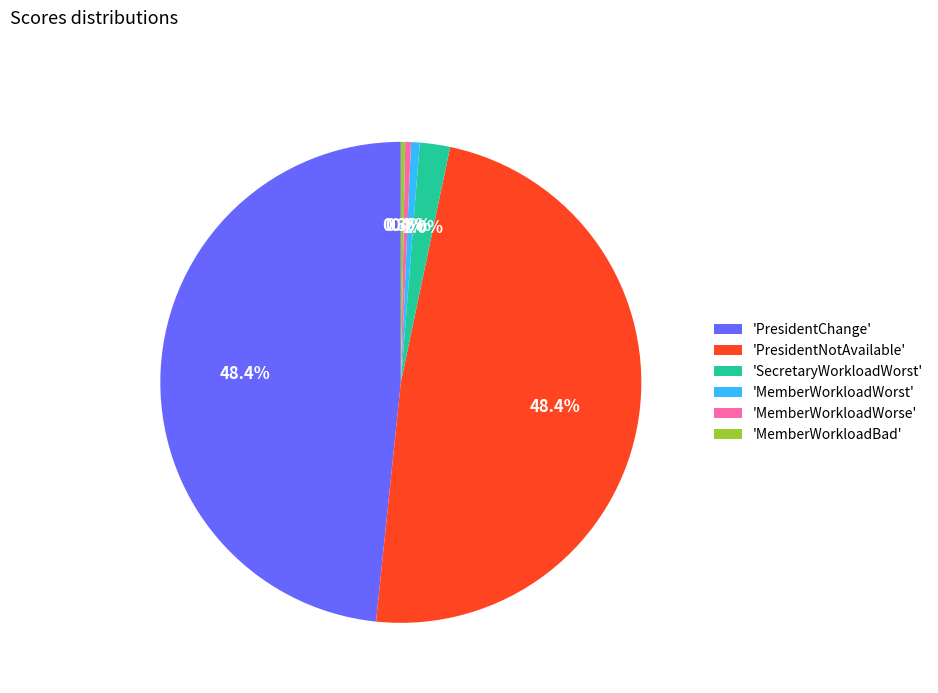

Does 'PresidentNotAvailable' represent more than half of the total?

No